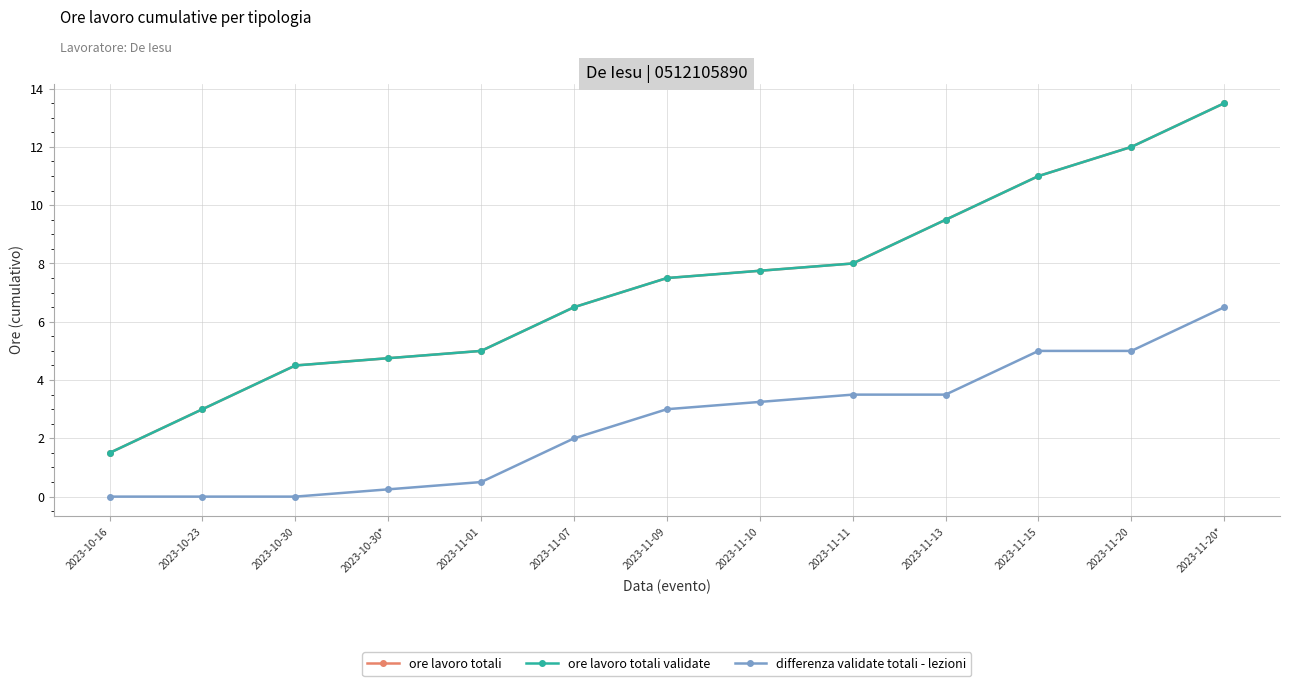

True or false: differenza validate totali - lezioni and ore lavoro totali validate cross at least once.

False